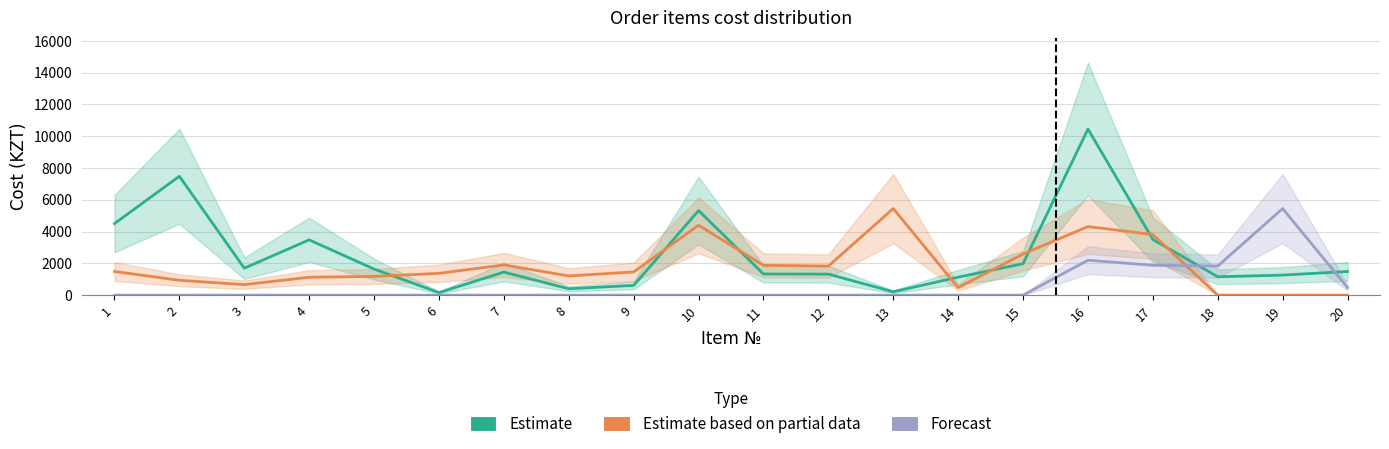

What is the sum of the Estimate based on partial data values at 5 and 10?

5571.3